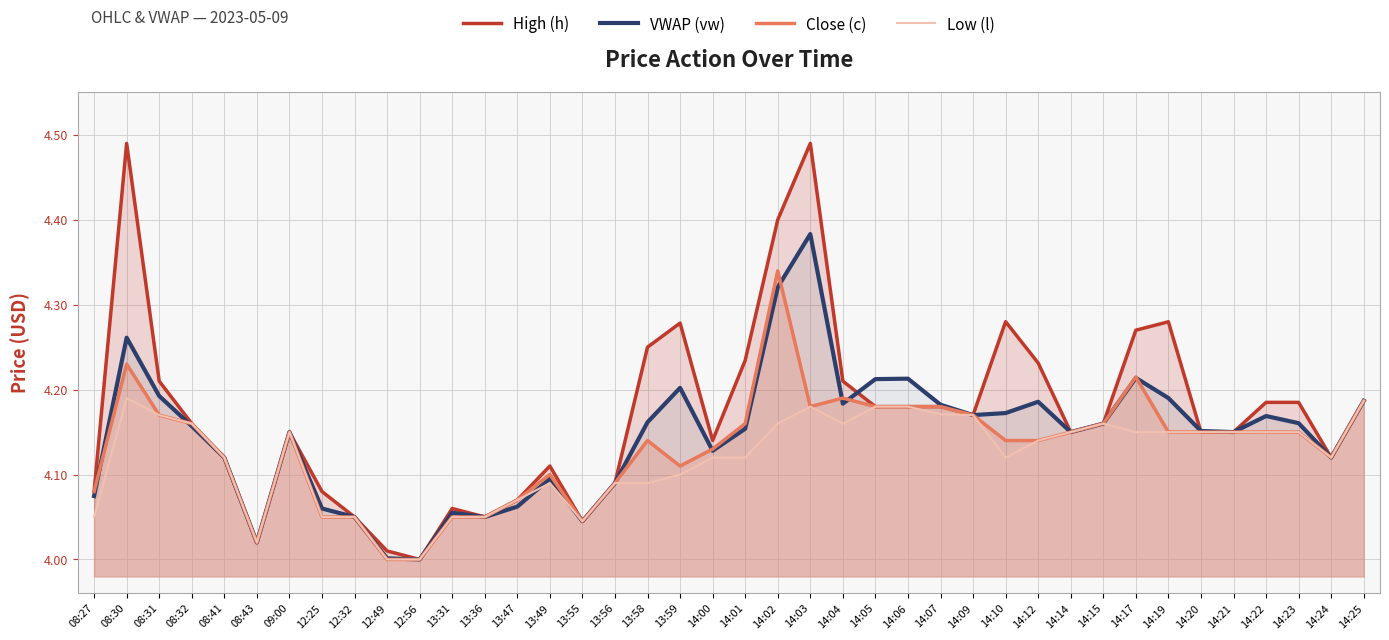

Rank the series at 14:17 from highest to lowest value.

High (h), Close (c), VWAP (vw), Low (l)